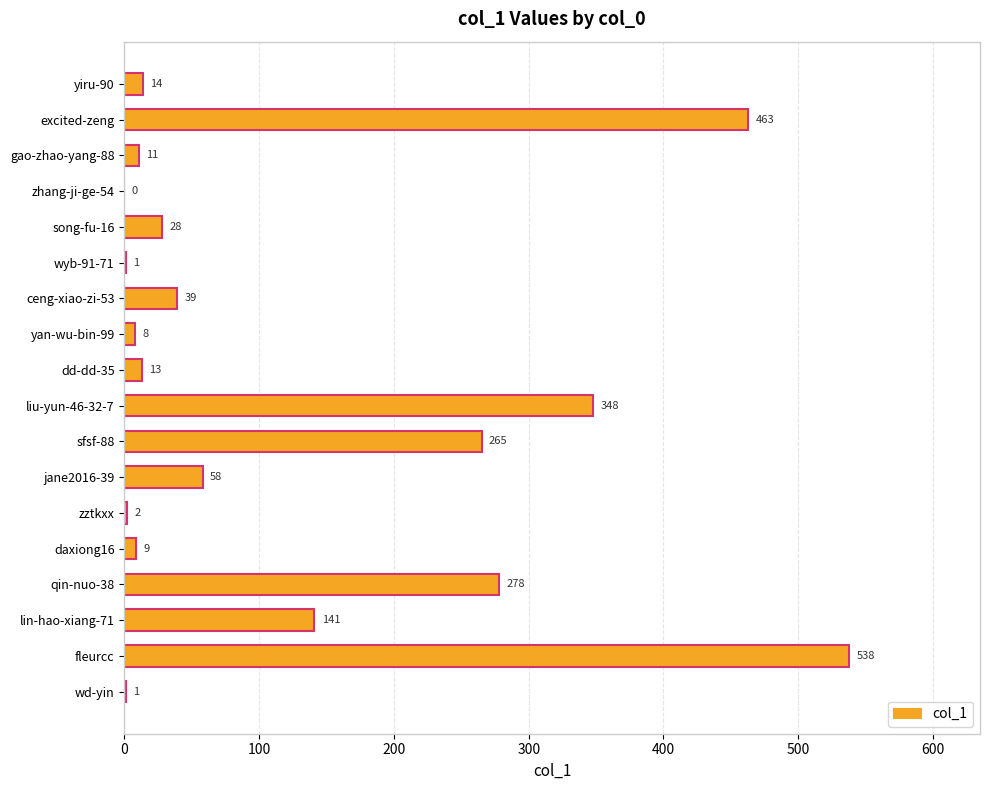

At which label is the value closest to 269?

sfsf-88